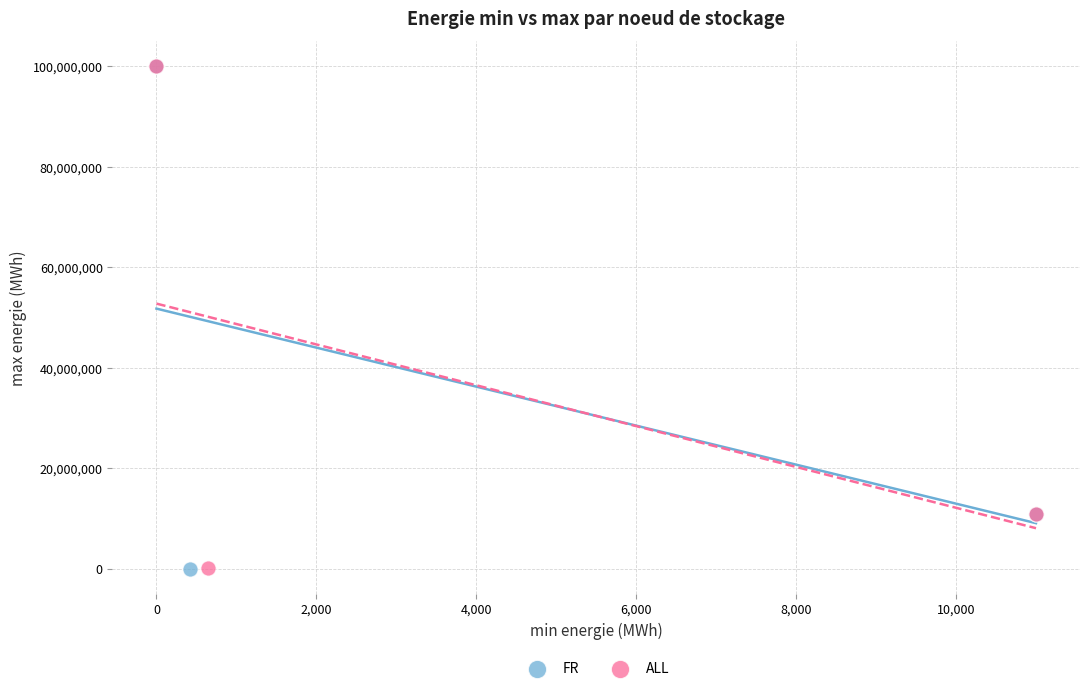

What are all the series names shown in the legend?

FR, ALL